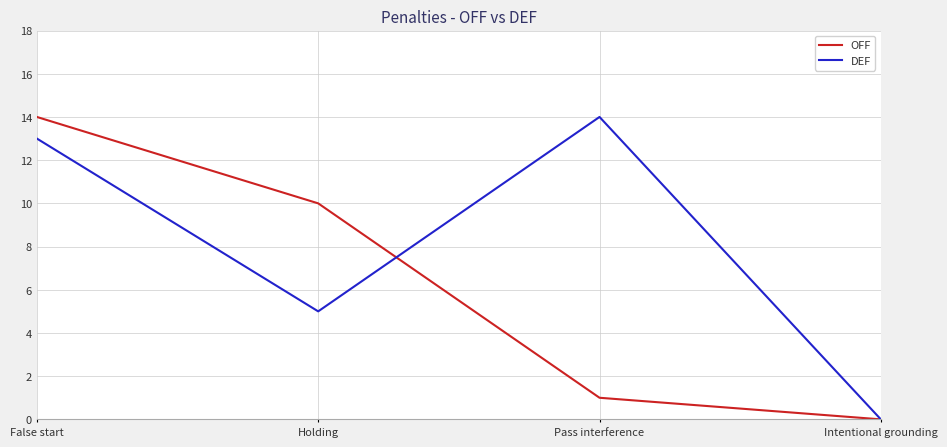

At which label is OFF closest to 7?

Holding